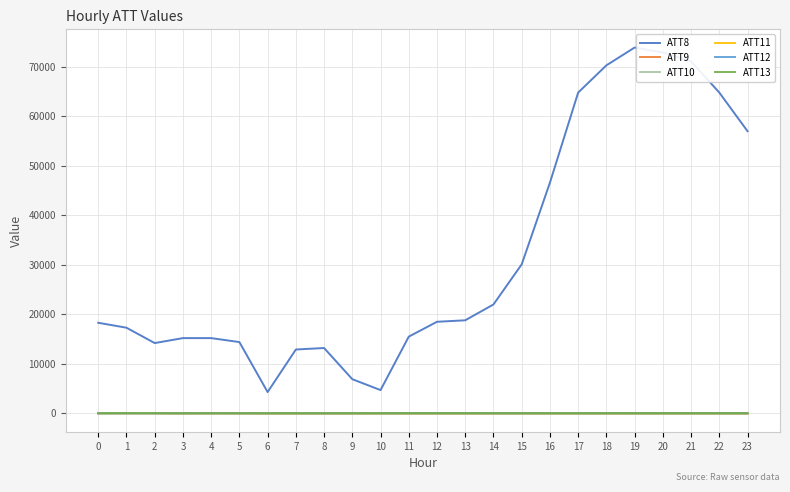

At which label does ATT8 reach its peak?

19